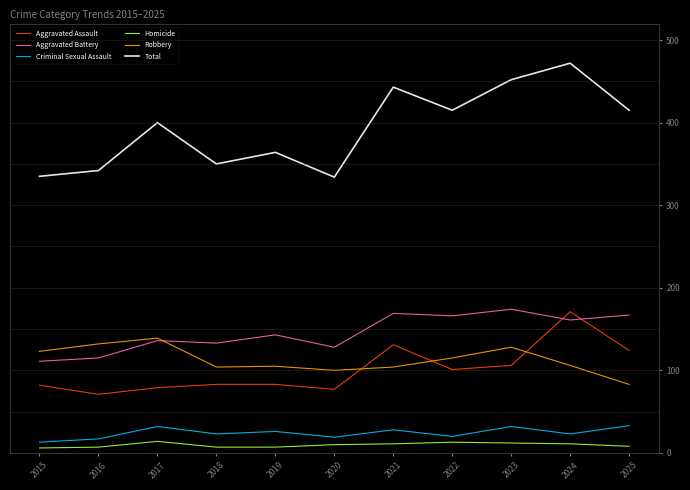

True or false: Aggravated Battery and Homicide intersect in this chart.

False